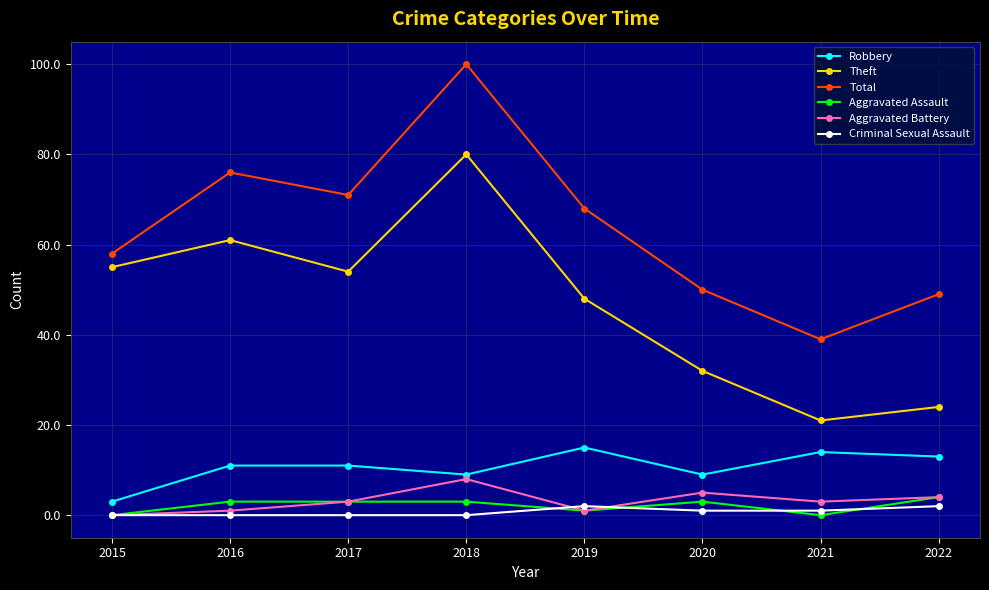

Which series changed the most between 2017 and 2022?

Theft